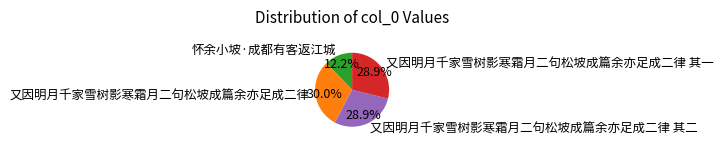

To the nearest percent, what is the combined percentage of 又因明月千家雪树影寒霜月二句松坡成篇余亦足成二律 其二 and 又因明月千家雪树影寒霜月二句松坡成篇余亦足成二律 其一?

58%